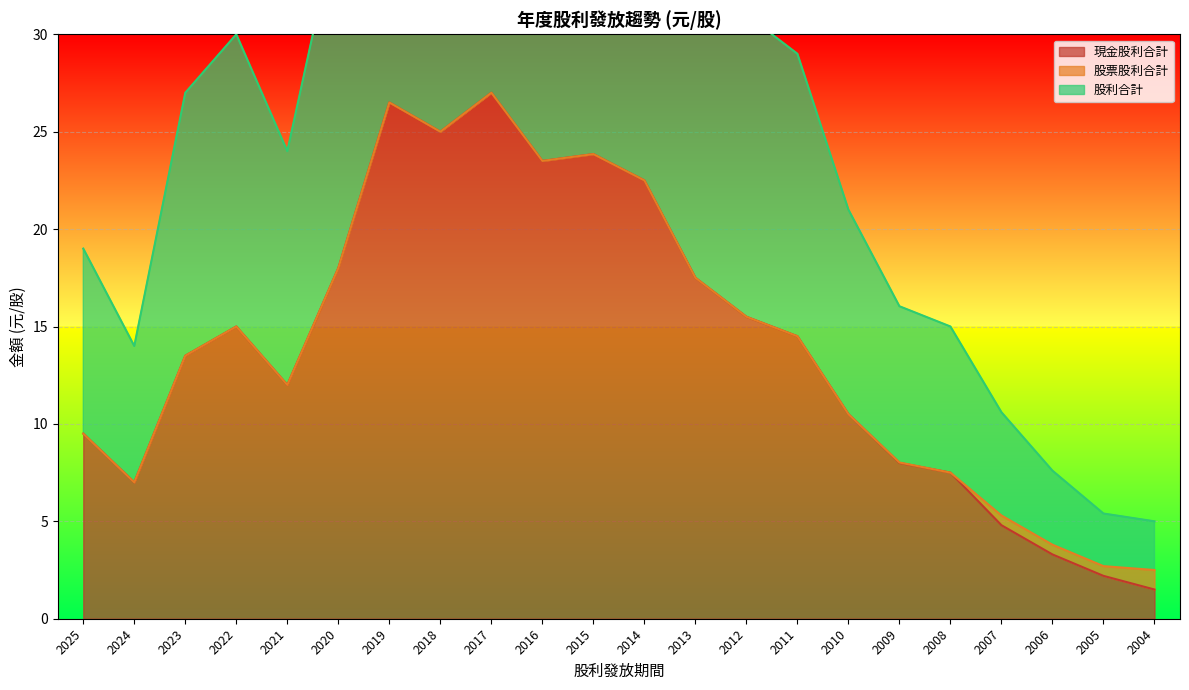

Is it true that 現金股利合計 equals 23.9 at 2015?

True